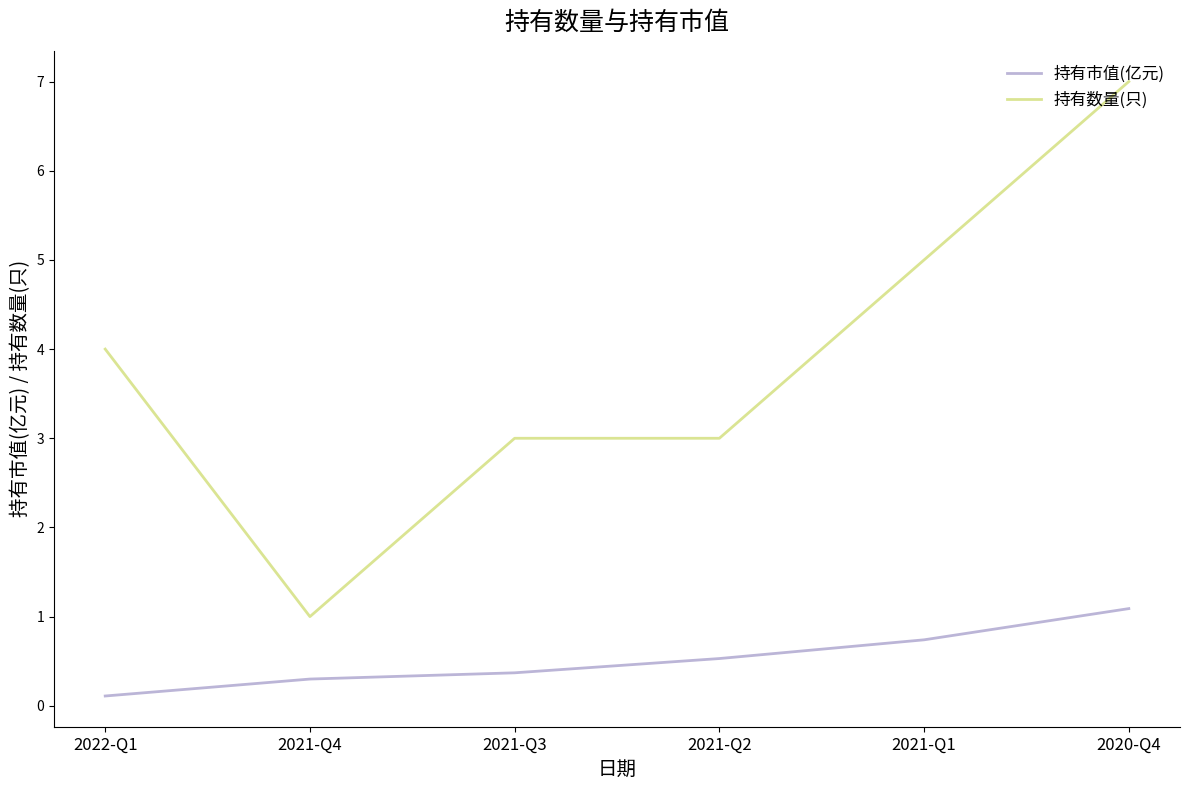

What value does the 持有市值(亿元) series have at 2021-Q4?

0.3